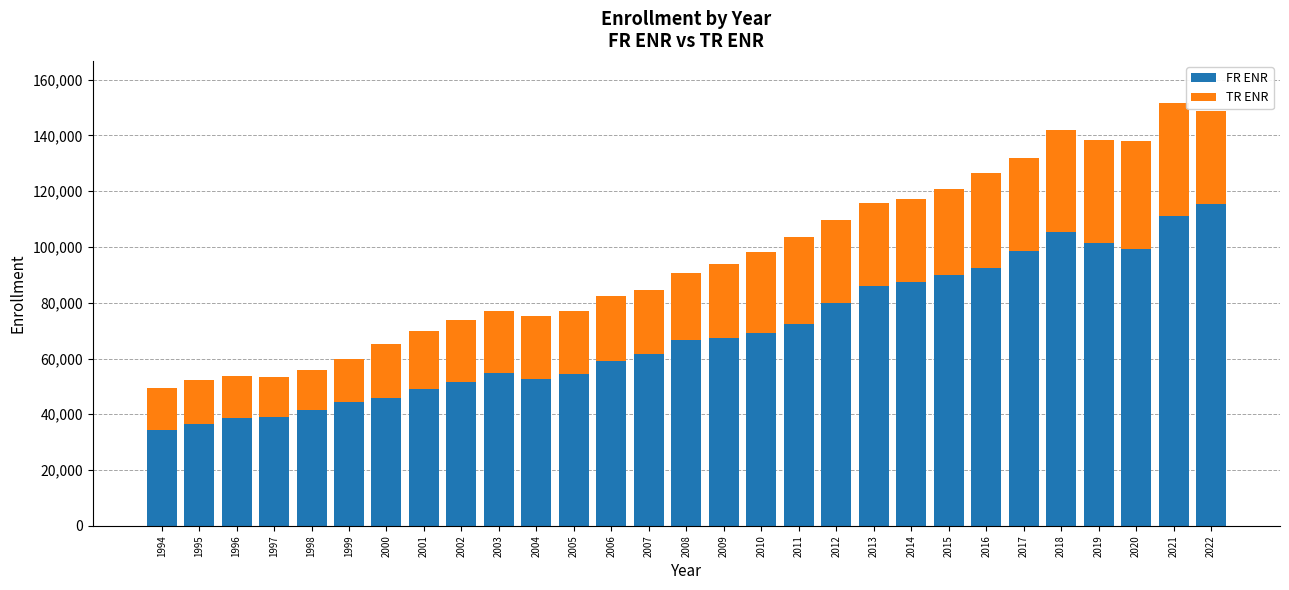

What is the total value across all series at 2014?

117027